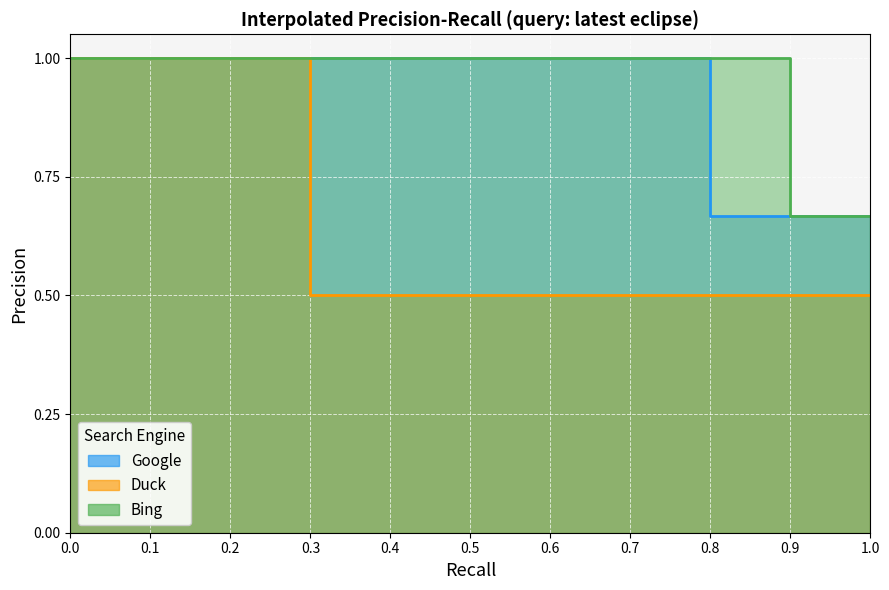

What is the total value across all series at 0.7?

2.5